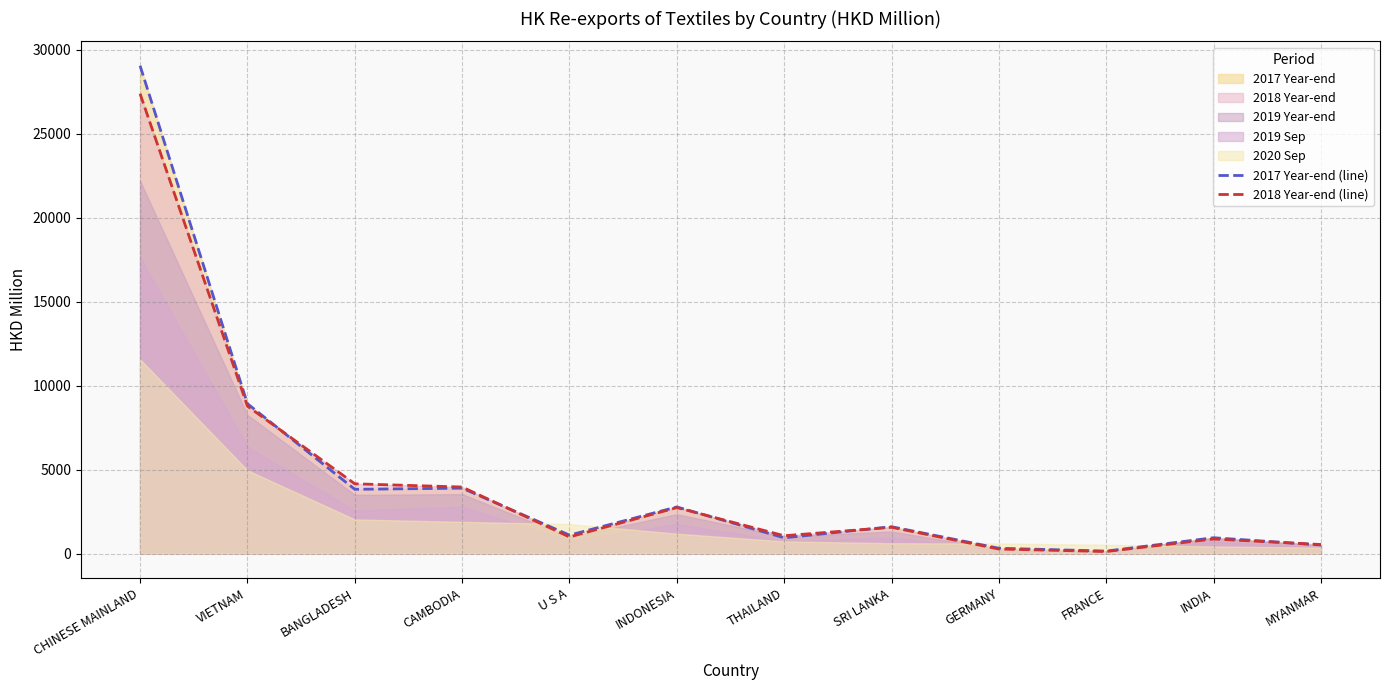

At which category does 2017 Year-end (line) reach its first local valley?

BANGLADESH